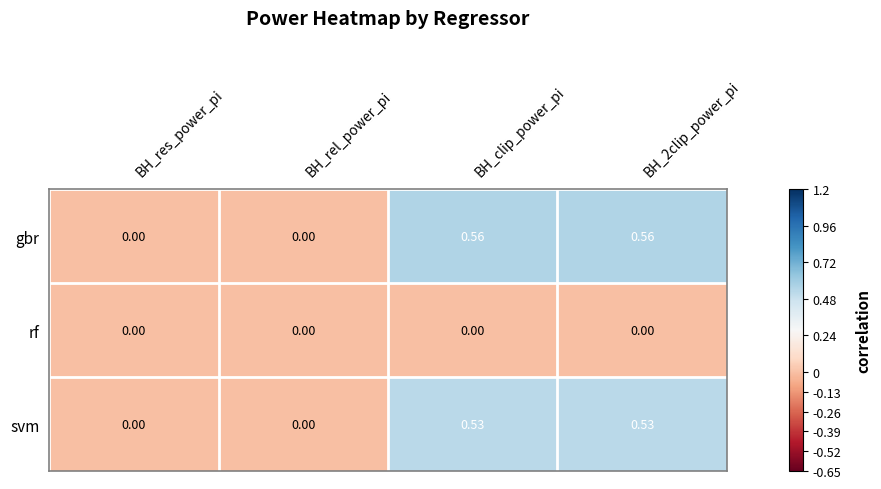

Which series has the widest spread of values?

gbr